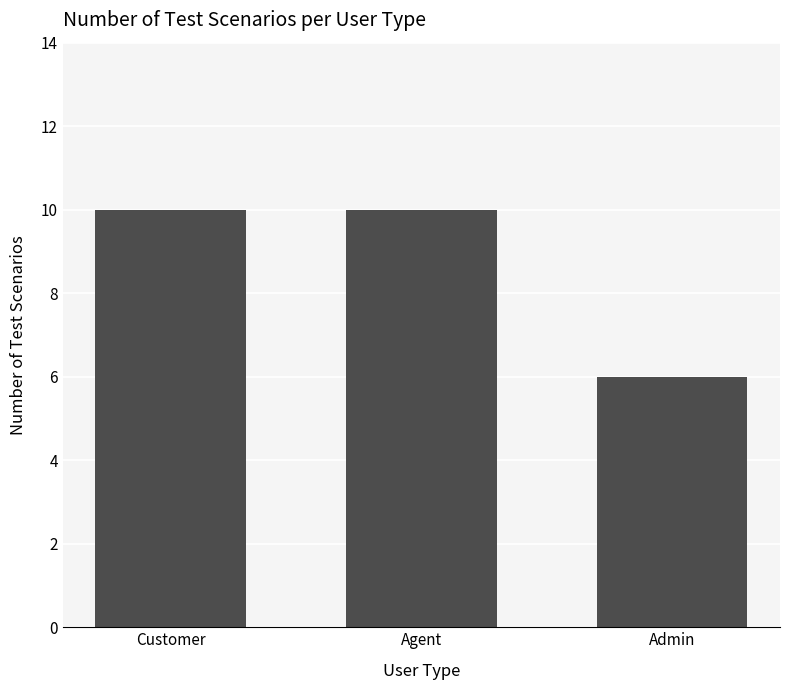

What is the difference between the second highest and minimum values?

4